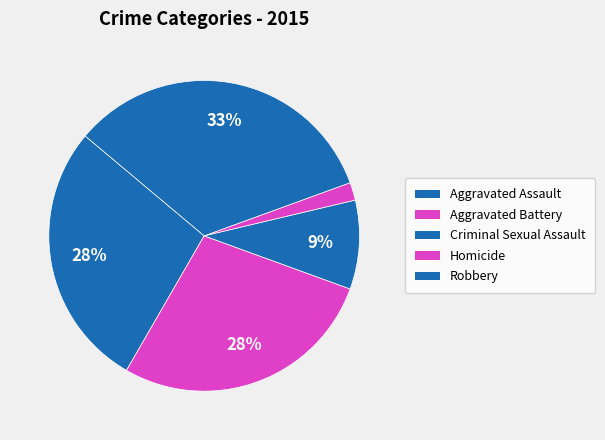

How many segments does this pie chart have?

5